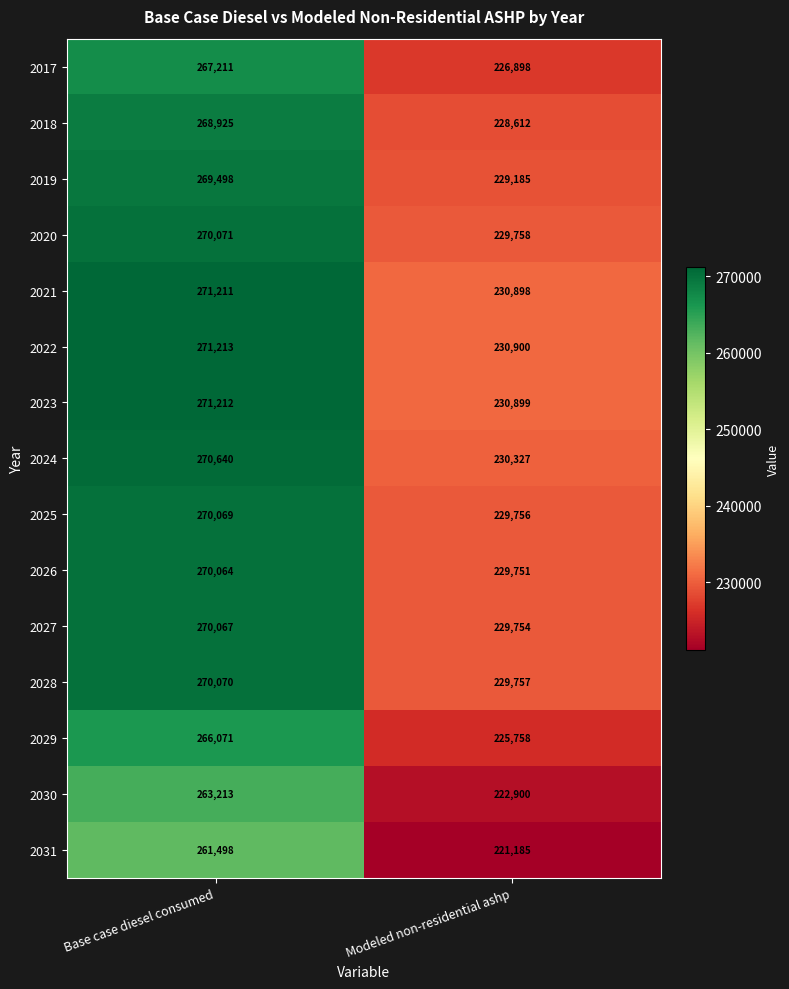

Reading right to left, list all the values displayed in this chart.

2017: Modeled non-residential ashp=226898	Base case diesel consumed=267211
2018: Modeled non-residential ashp=228612	Base case diesel consumed=268925
2019: Modeled non-residential ashp=229185	Base case diesel consumed=269498
2020: Modeled non-residential ashp=229758	Base case diesel consumed=270071
2021: Modeled non-residential ashp=230898	Base case diesel consumed=271211
2022: Modeled non-residential ashp=230900	Base case diesel consumed=271213
2023: Modeled non-residential ashp=230899	Base case diesel consumed=271212
2024: Modeled non-residential ashp=230327	Base case diesel consumed=270640
2025: Modeled non-residential ashp=229756	Base case diesel consumed=270069
2026: Modeled non-residential ashp=229751	Base case diesel consumed=270064
2027: Modeled non-residential ashp=229754	Base case diesel consumed=270067
2028: Modeled non-residential ashp=229757	Base case diesel consumed=270070
2029: Modeled non-residential ashp=225758	Base case diesel consumed=266071
2030: Modeled non-residential ashp=222900	Base case diesel consumed=263213
2031: Modeled non-residential ashp=221185	Base case diesel consumed=261498